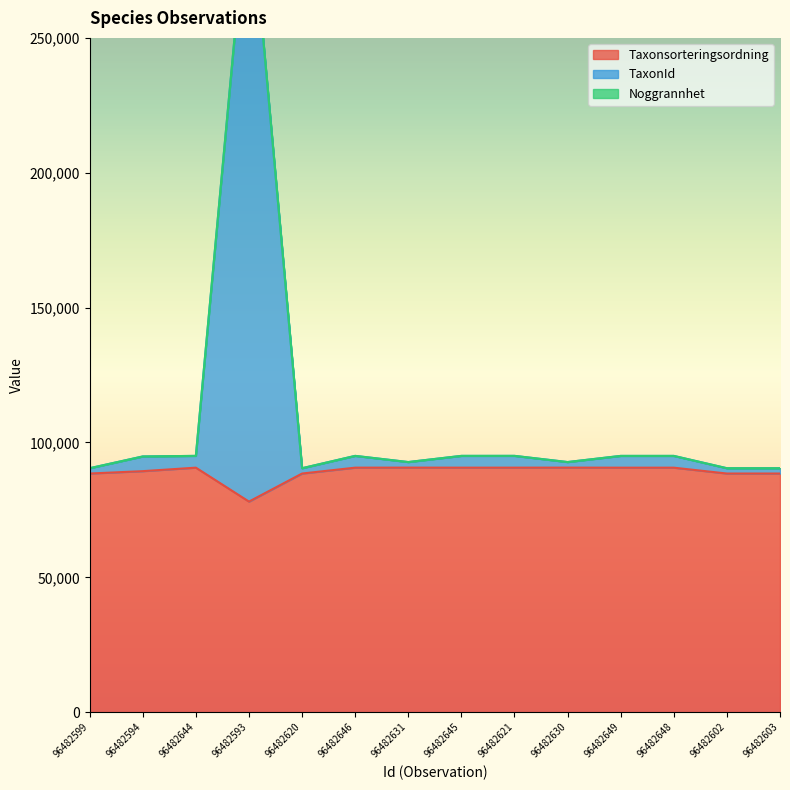

The Taxonsorteringsordning series shows 147081 at 96482594. True or false?

False